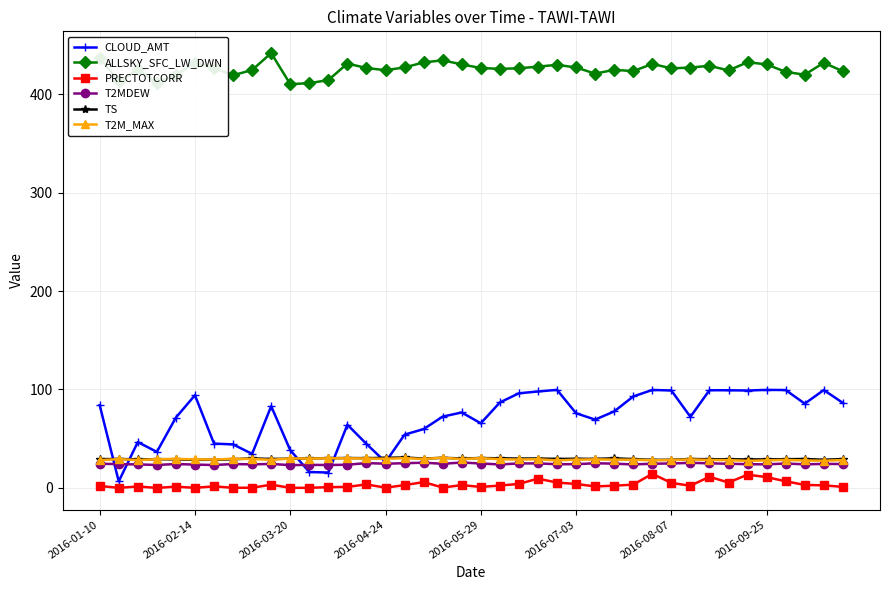

What are all the series names shown in the legend?

CLOUD_AMT, ALLSKY_SFC_LW_DWN, PRECTOTCORR, T2MDEW, TS, T2M_MAX